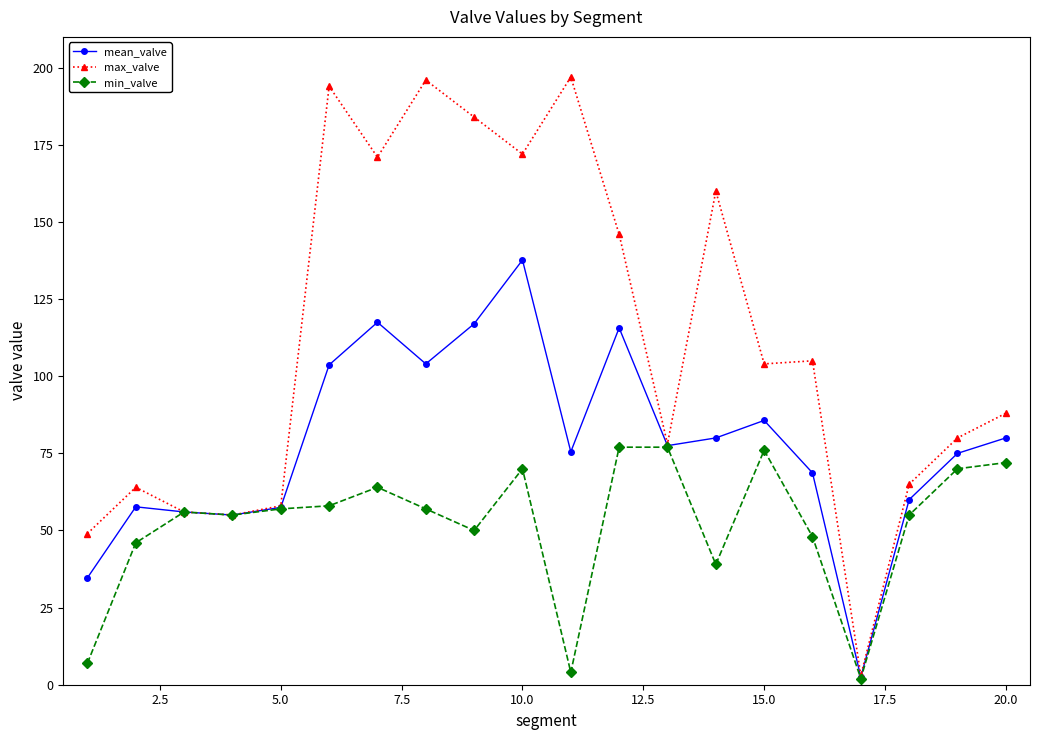

List the series in order of their peak value, lowest first.

min_valve, mean_valve, max_valve